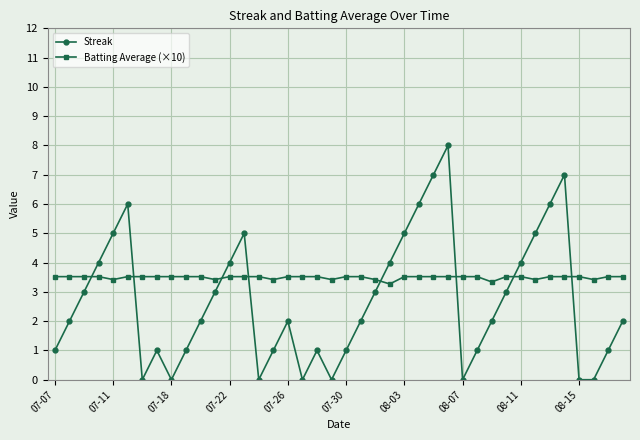

True or false: Streak has more than 0 interior local peaks.

True